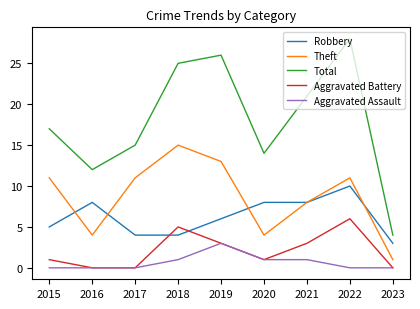

Is the value of Aggravated Battery at 2021 greater than the value of Robbery at 2017?

No